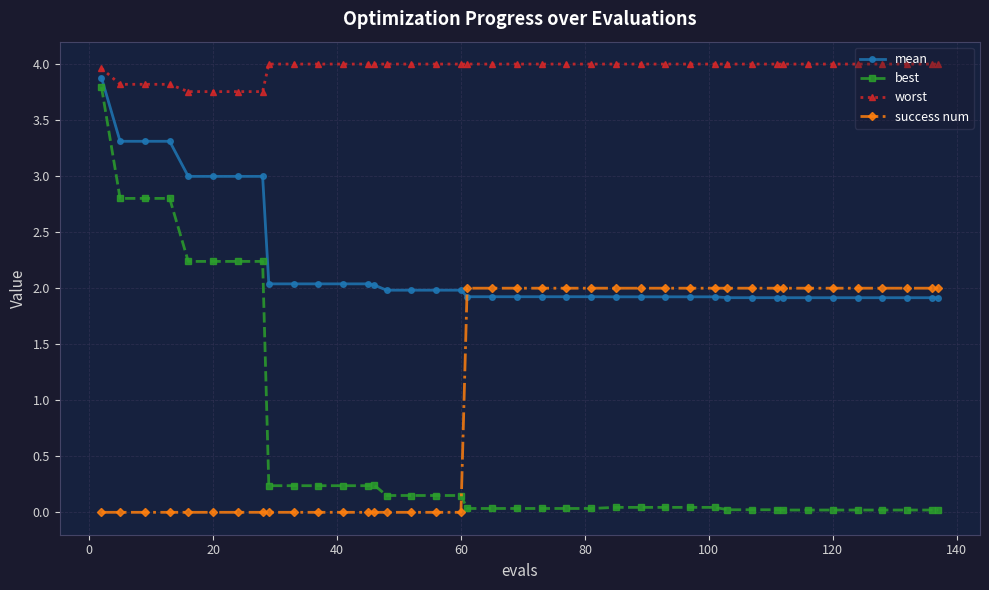

What are all the series names shown in the legend?

mean, best, worst, success num